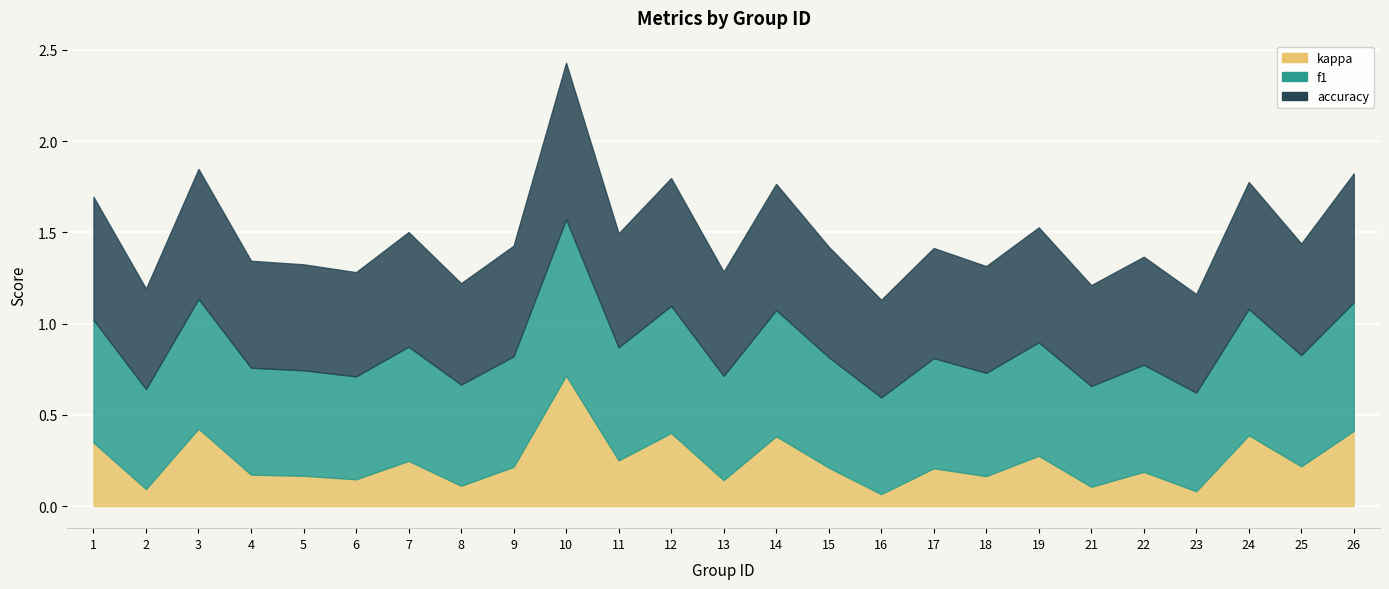

How many lines are shown in the chart?

3